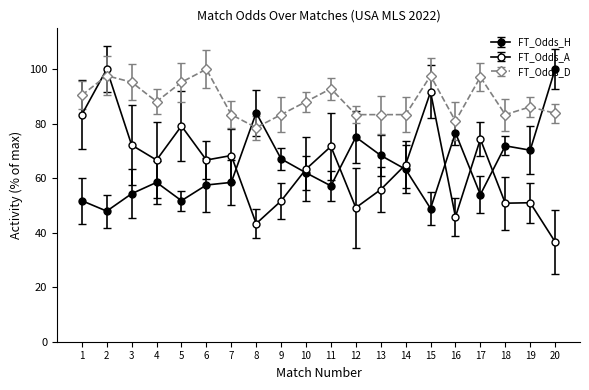

What is the maximum value for FT_Odds_A?

100.0